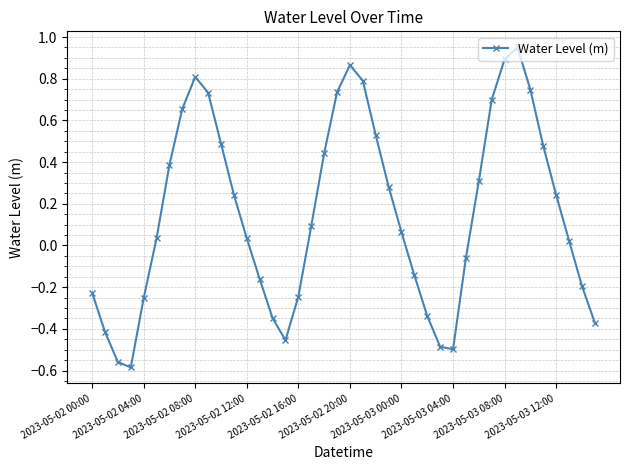

True or false: the data has more than 0 interior local peaks.

True